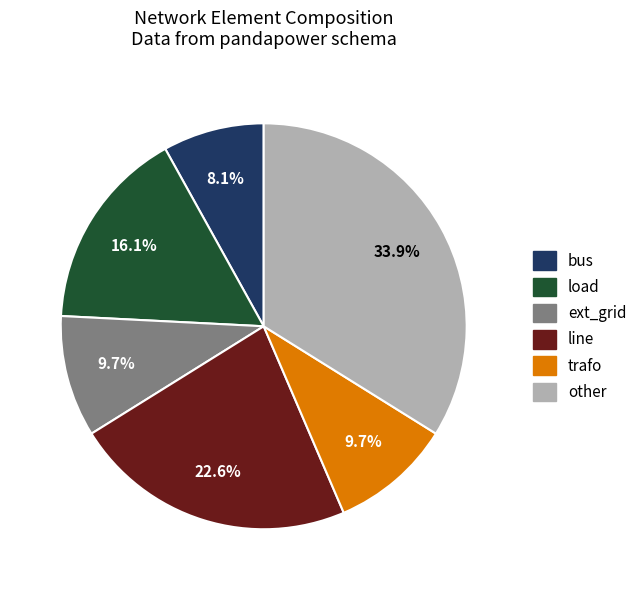

To the nearest percent, what is the difference between the bus and other slice percentages?

26%